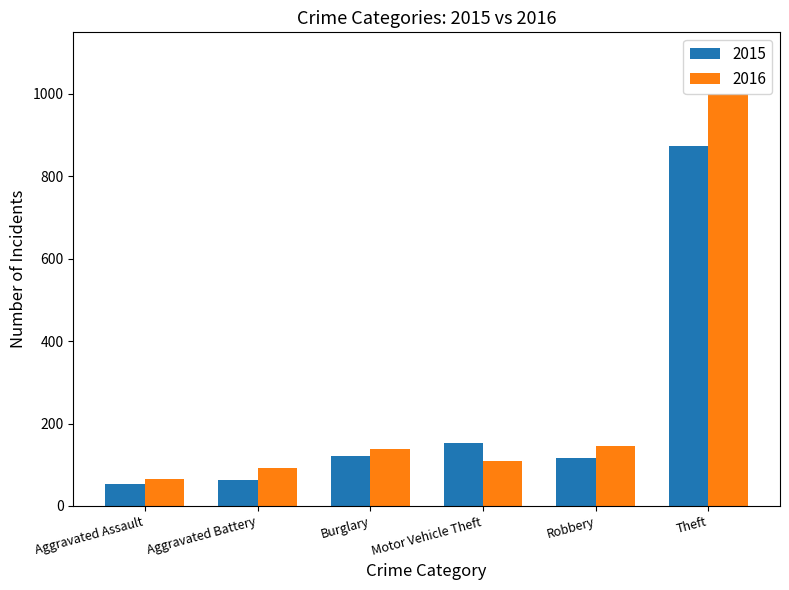

Count the number of data series in this chart.

2